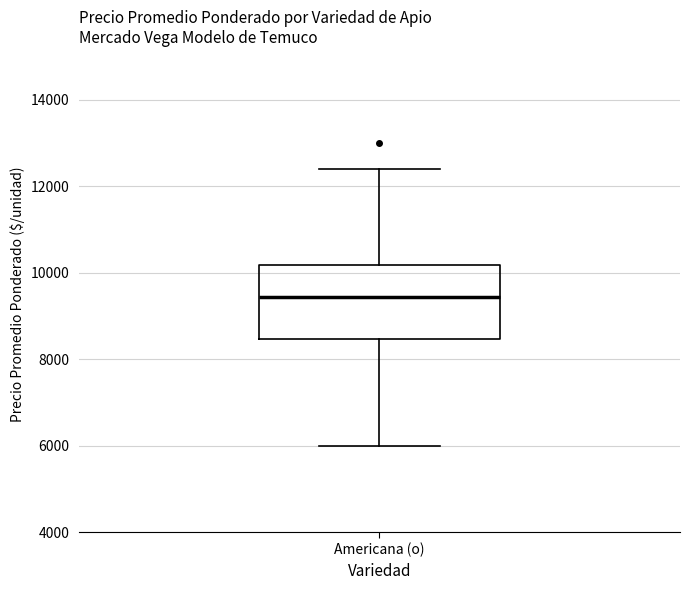

Read this box plot against the y-axis: the position of the median line, the range covered by the box, and the ends of both whiskers. The values are not printed on the chart, so give them approximately, as read against the axis.

median 9400, box 8400 to 10200, whiskers 6000 to 12400